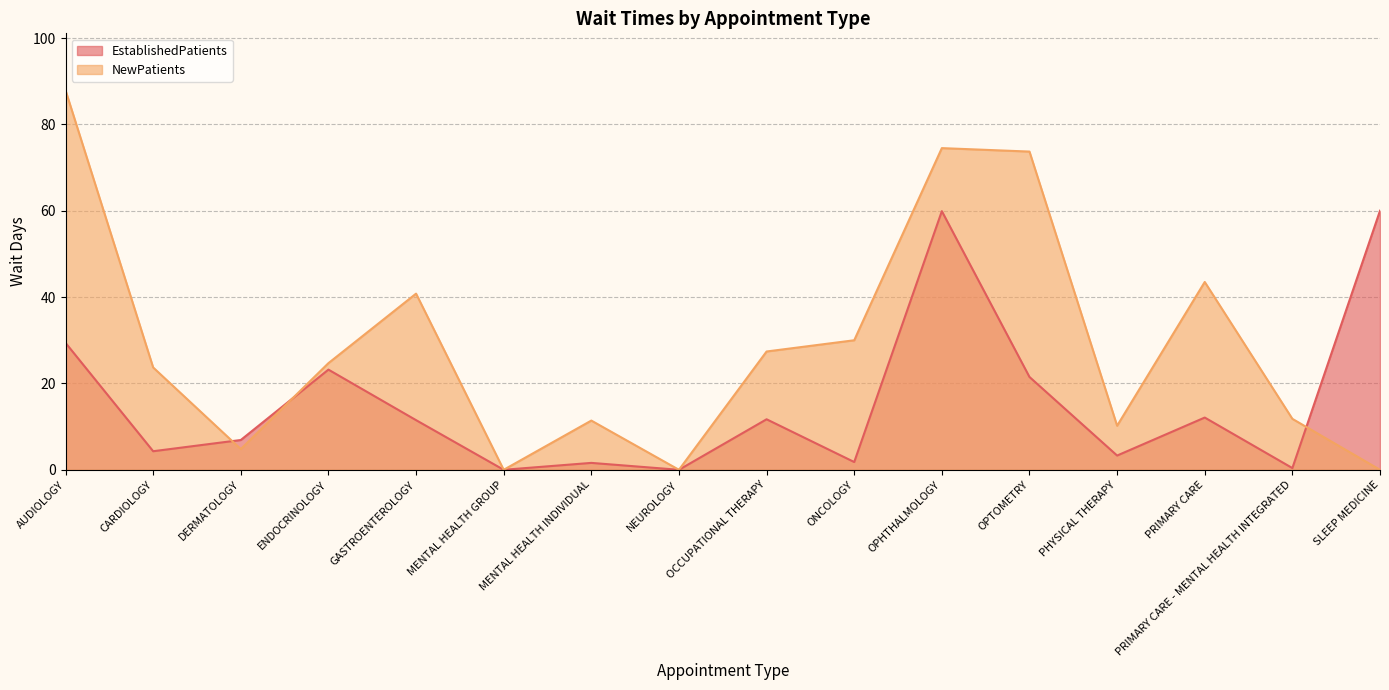

Between AUDIOLOGY and ONCOLOGY, which is larger?

AUDIOLOGY